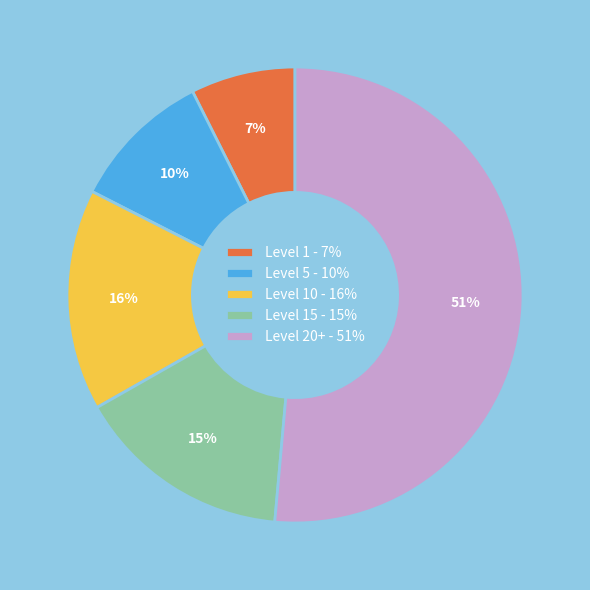

Is the sum of Level 1 - 7% and Level 10 - 16% greater than half?

No